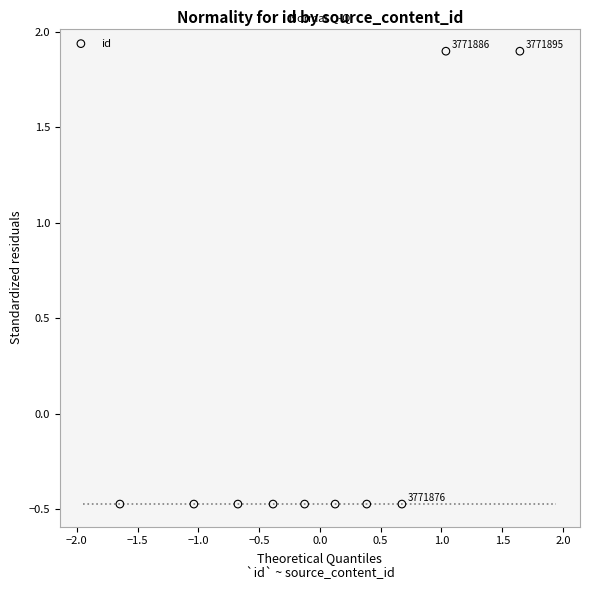

What is the range of X values (max minus min)?

3.3